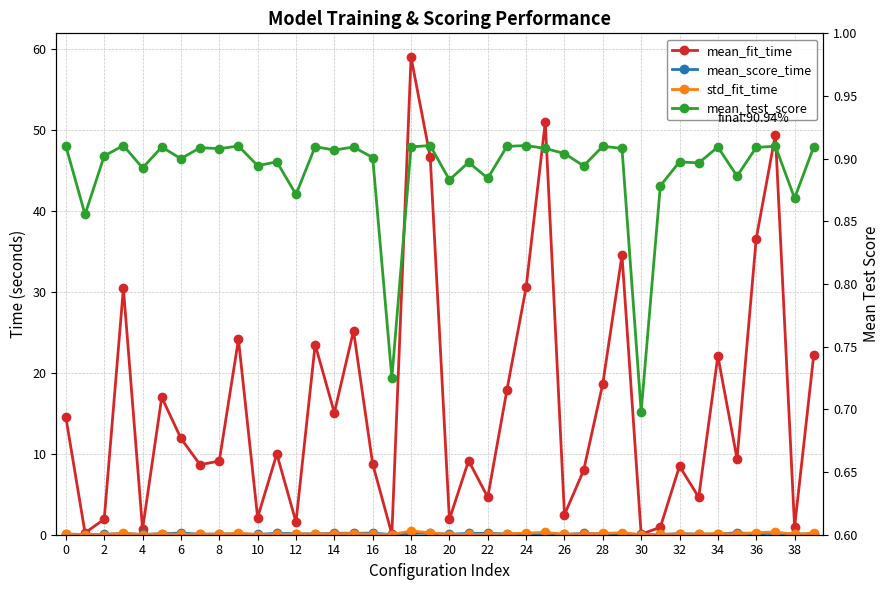

List the series in order of their peak value, lowest first.

mean_score_time, std_fit_time, mean_test_score, mean_fit_time